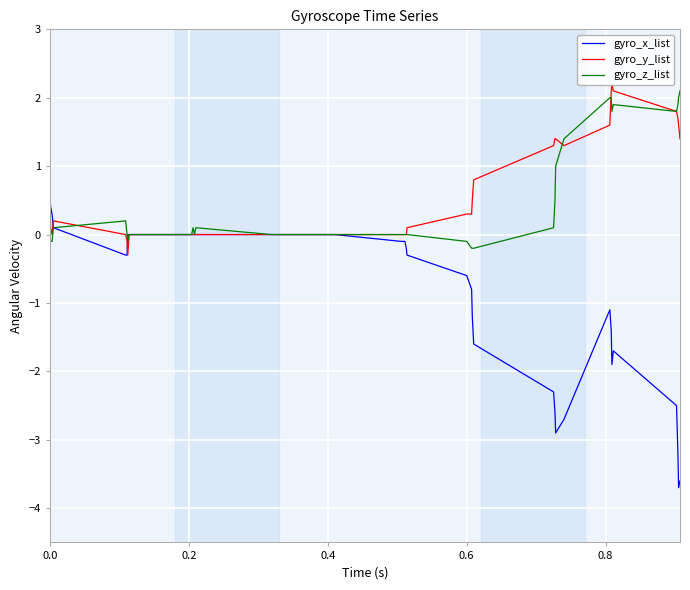

What is the greatest value displayed?

2.2